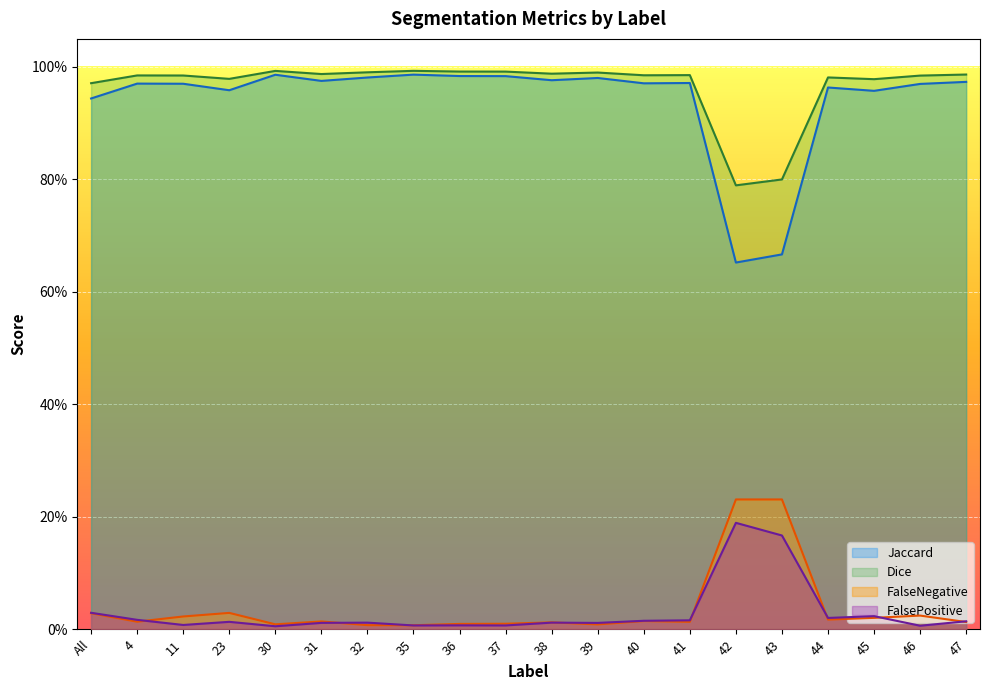

True or false: Dice has a value of 0.4 at 37.

False